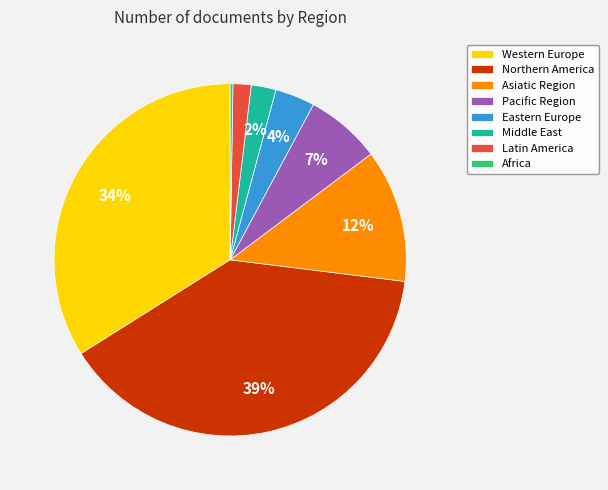

Do Middle East and Eastern Europe together represent more than half of the pie?

No